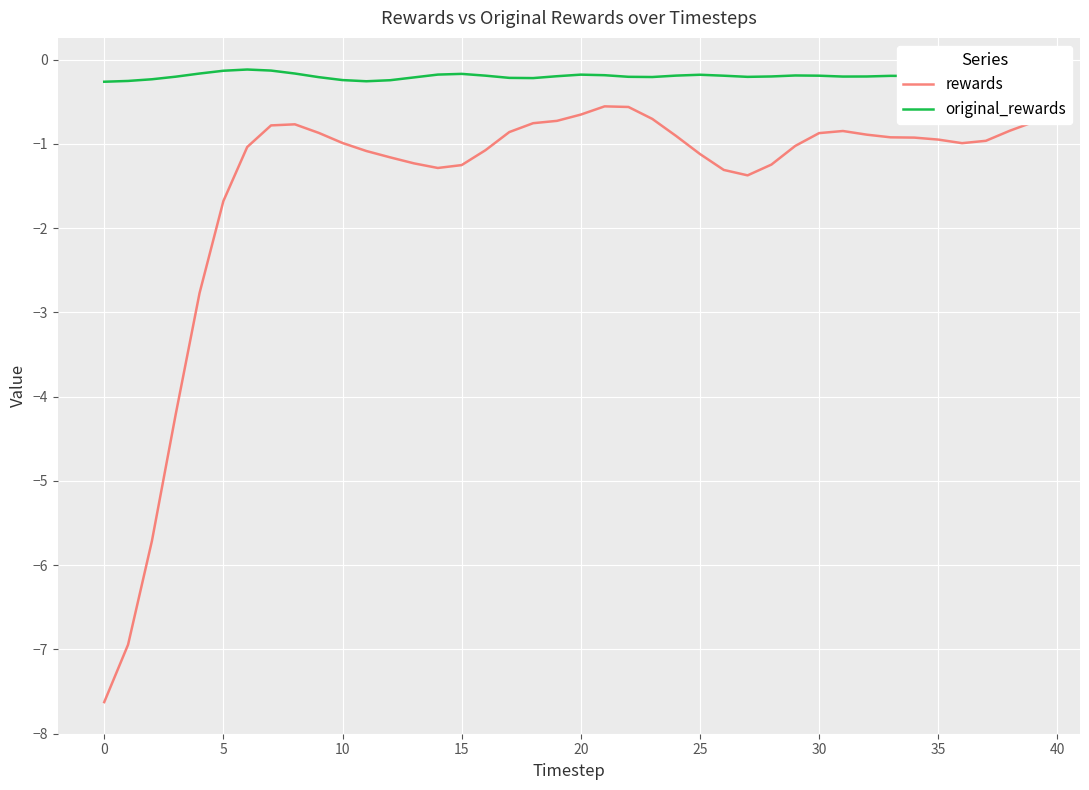

Which series has the largest total across all categories?

original_rewards